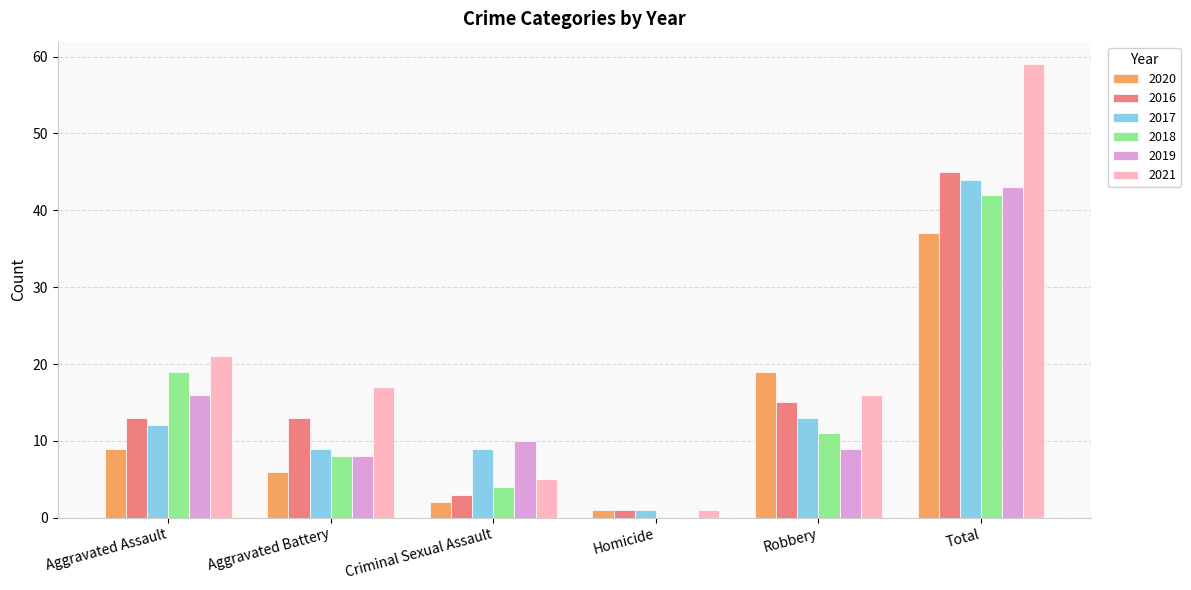

What is the total value across all series at Total?

270